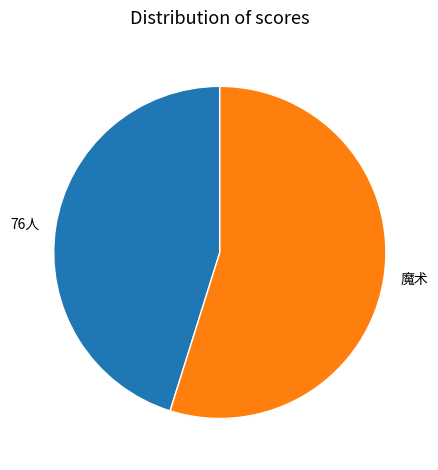

Count the number of slices in the pie.

2